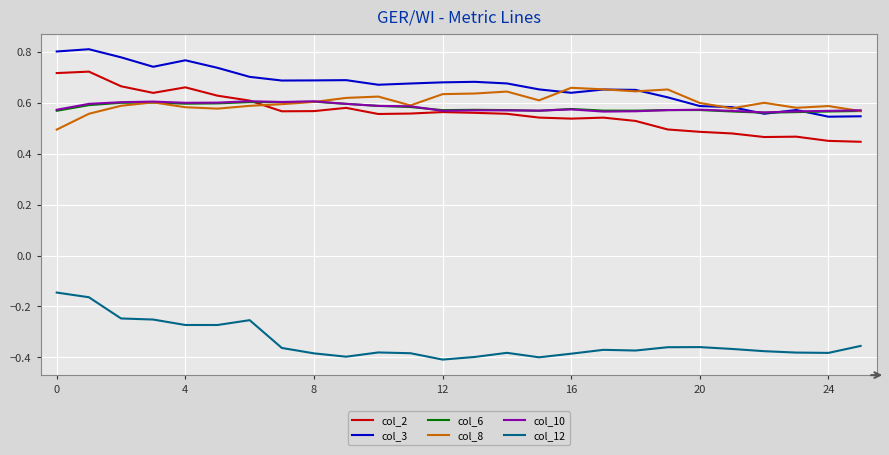

How many categories are shown in the chart?

26